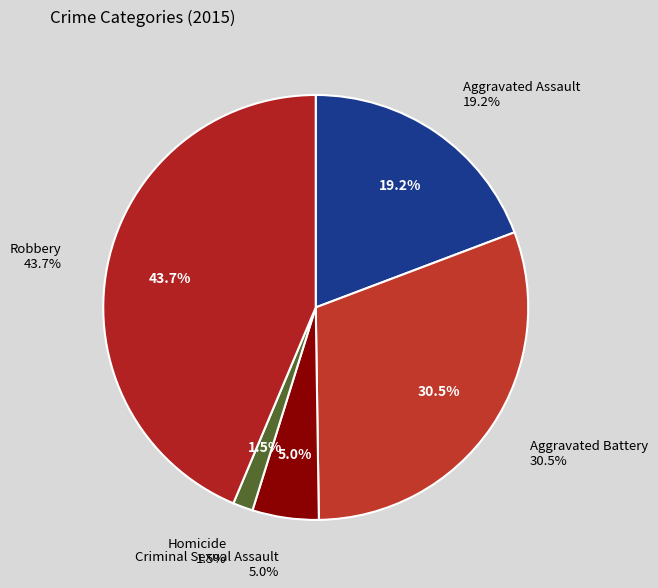

What percentage is the Aggravated Battery slice, to the nearest percent?

31%